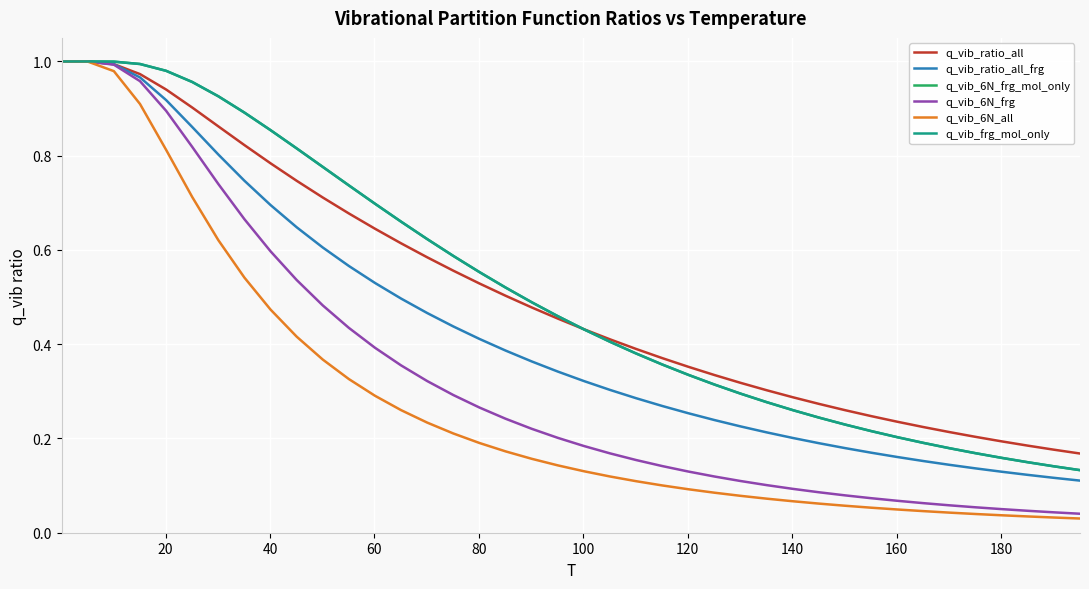

True or false: q_vib_6N_frg and q_vib_ratio_all_frg cross at least once.

False